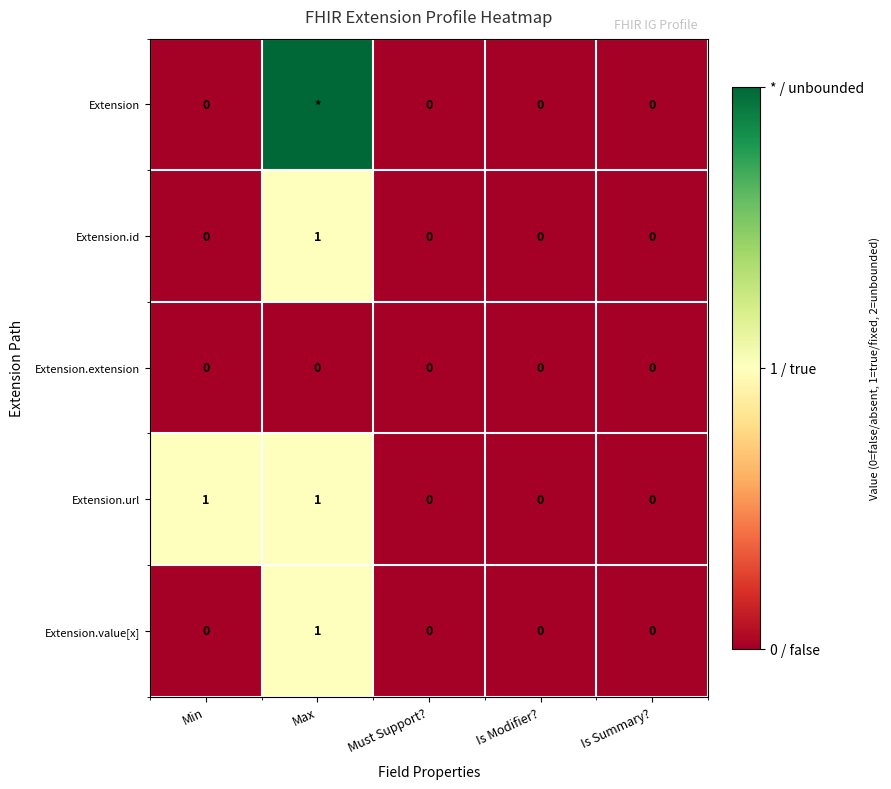

Between Min and Must Support?, which is larger?

Min